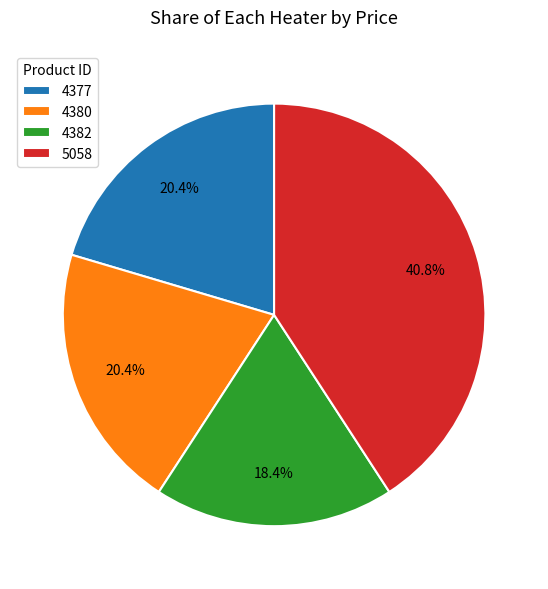

To the nearest percent, what is the average slice percentage?

25%